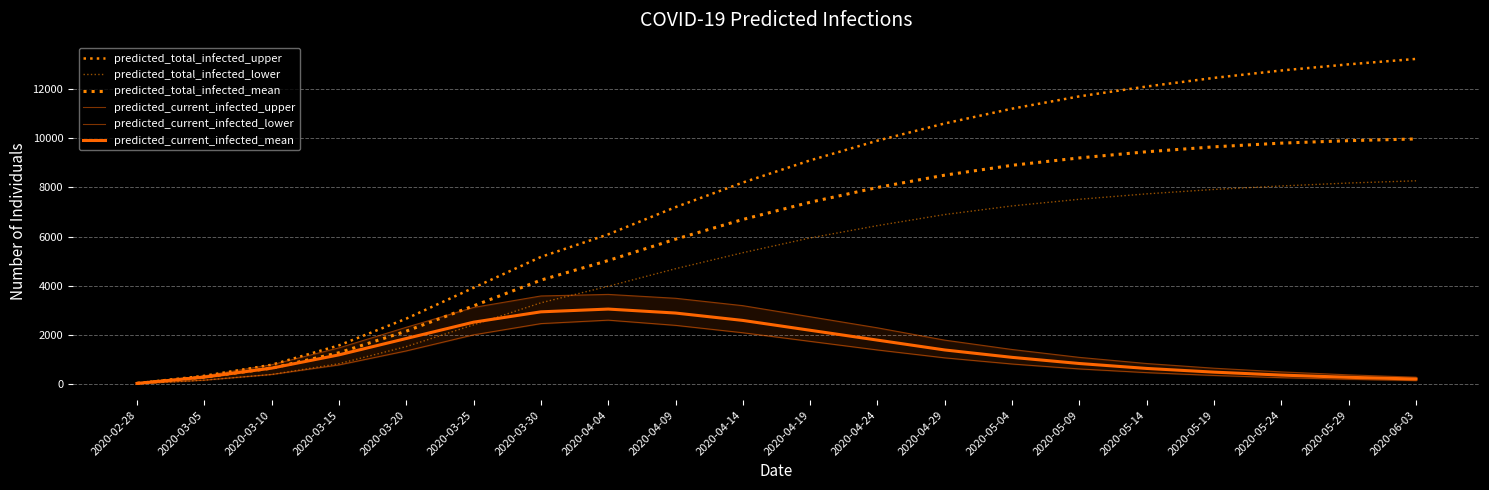

How many lines are shown in the chart?

6